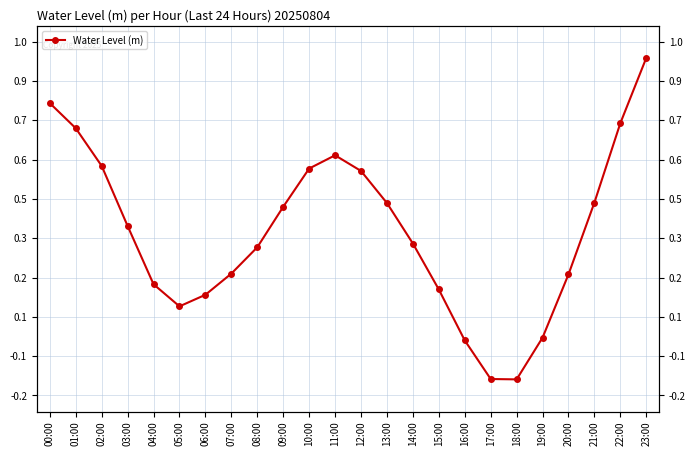

What is the average value?

0.3